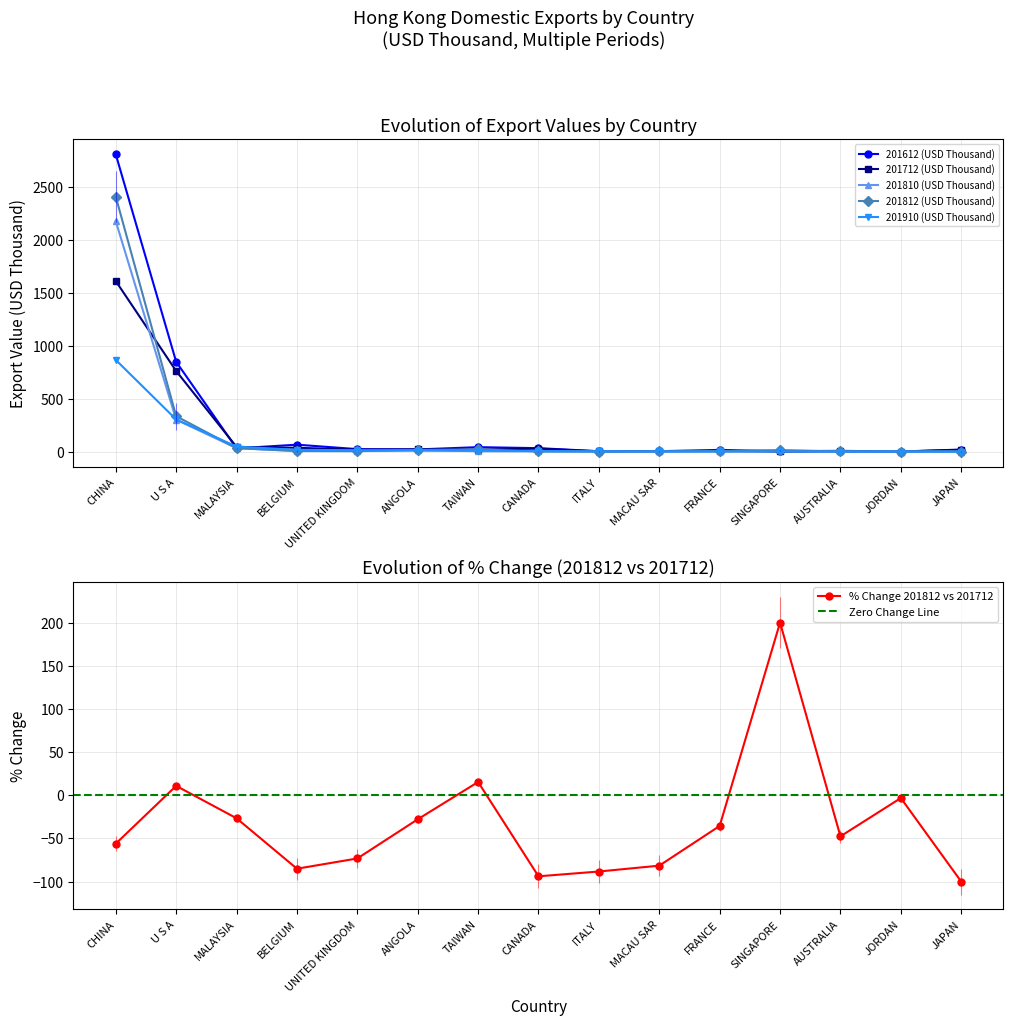

What is the sum of the 201810 (USD Thousand) values at CHINA and FRANCE?

2178.0